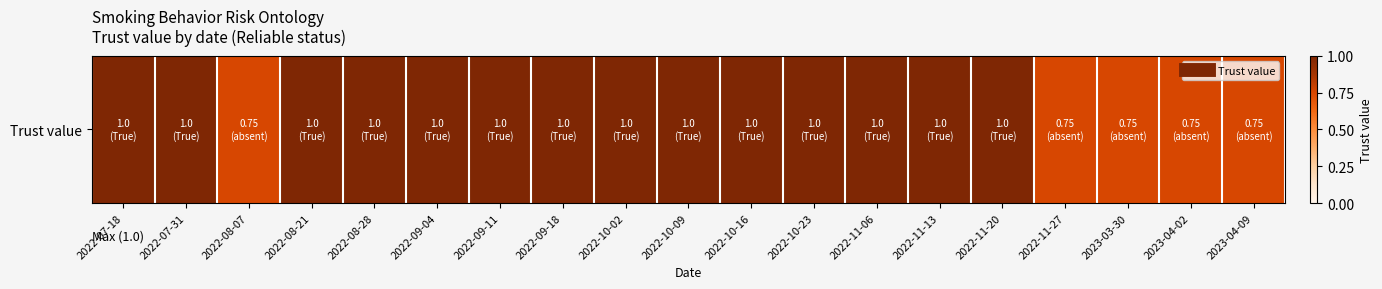

What is the change in value from 2022-09-18 to 2023-03-30?

-0.2